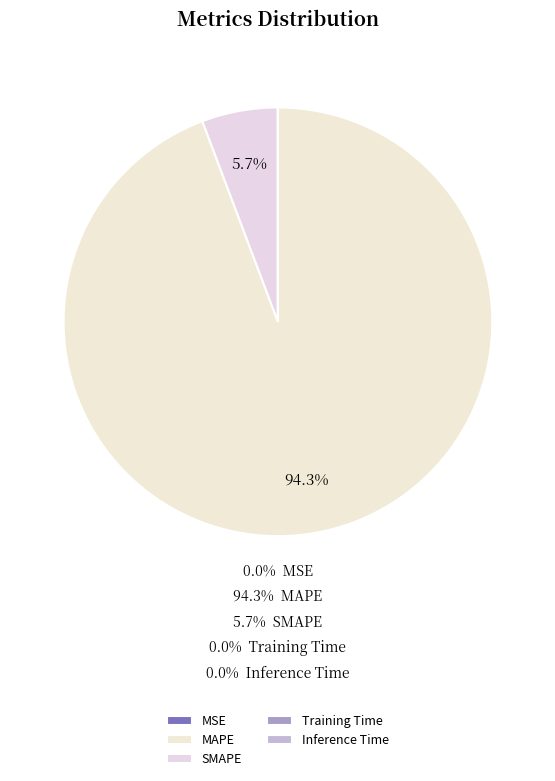

Count the number of slices in the pie.

5